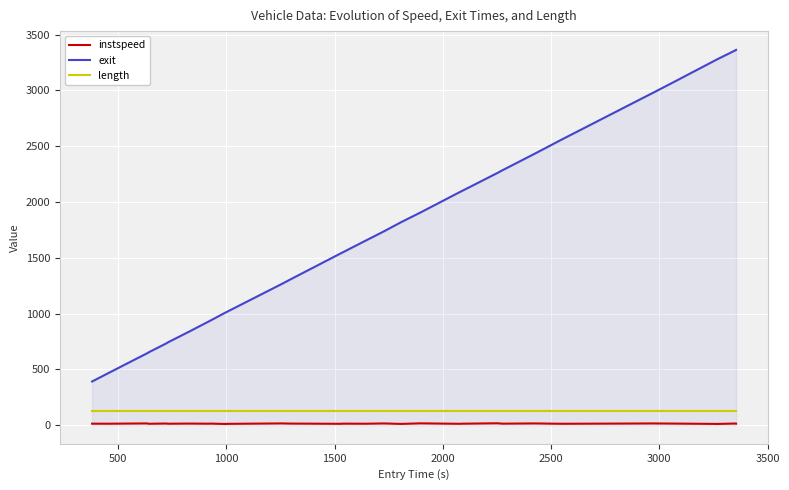

Which series has the largest total across all categories?

exit